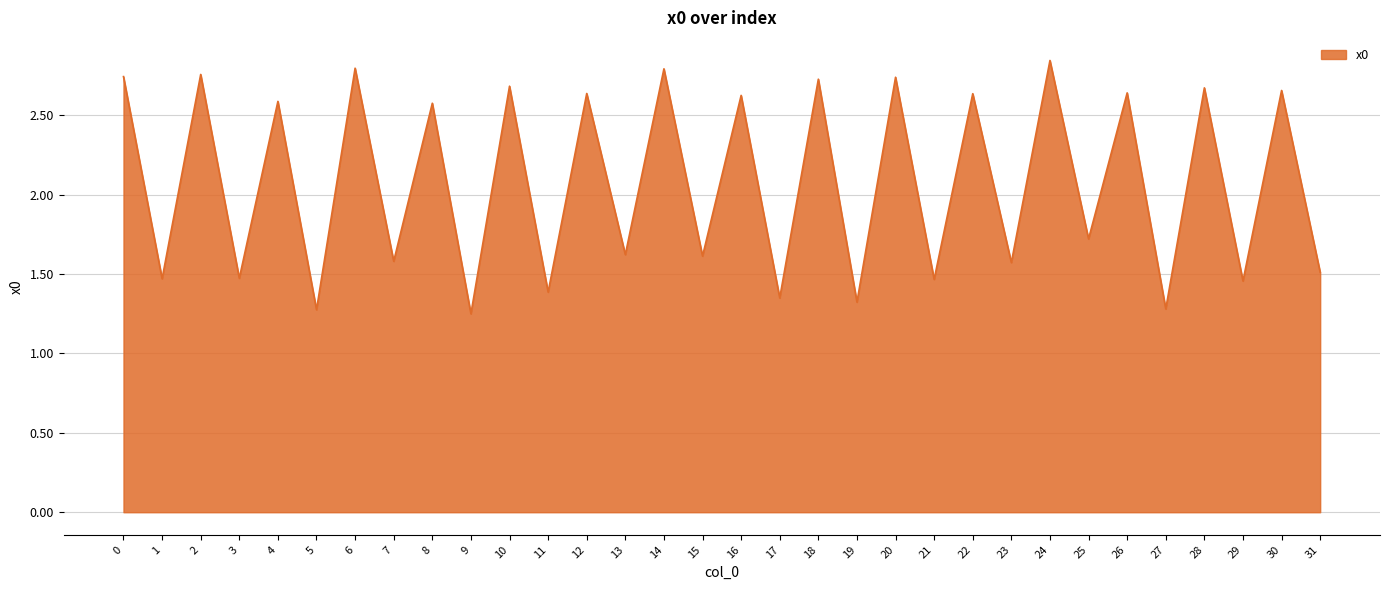

What is the difference between the values at 6 and 23?

1.2